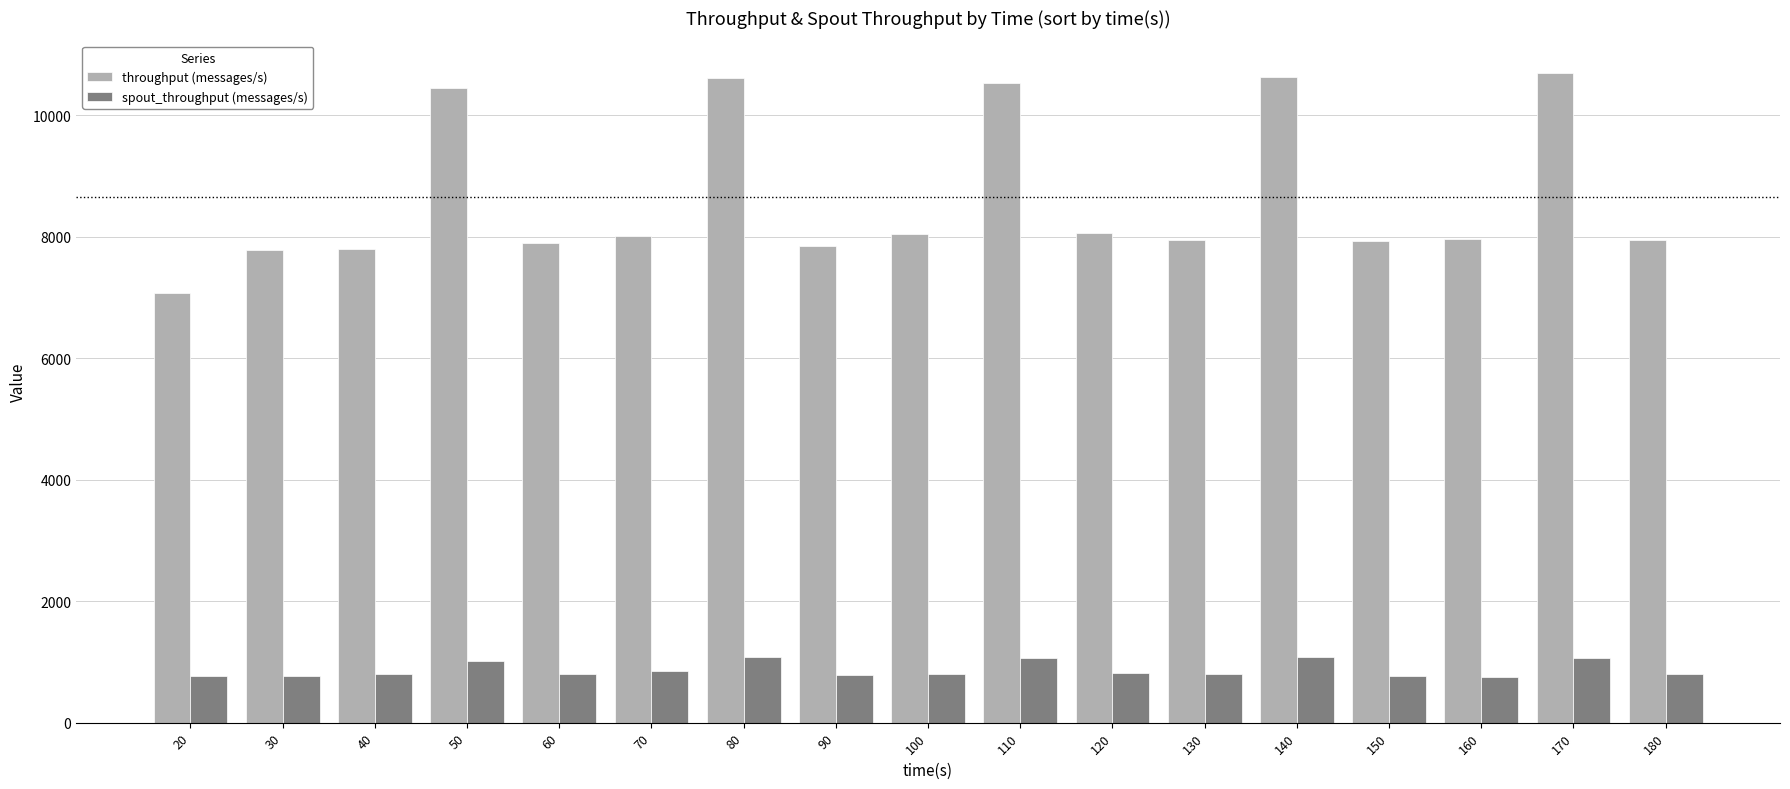

What is the difference between the highest and lowest values at 70?

7177